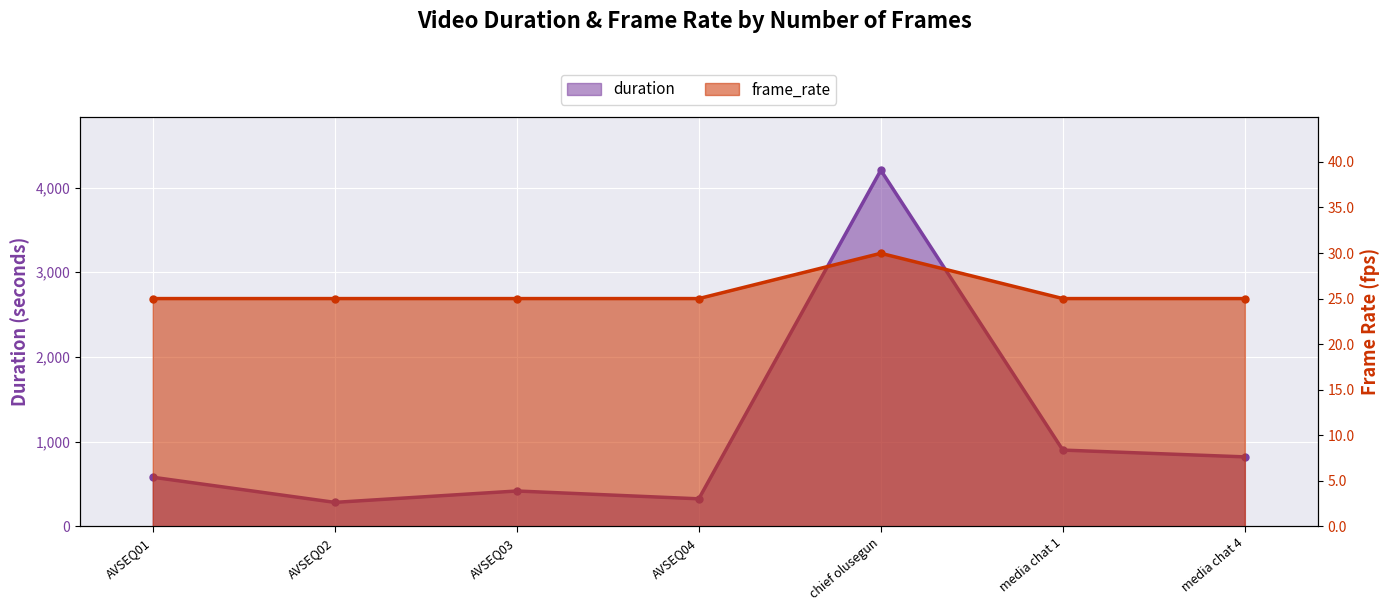

At which category does duration reach its first local peak?

AVSEQ03